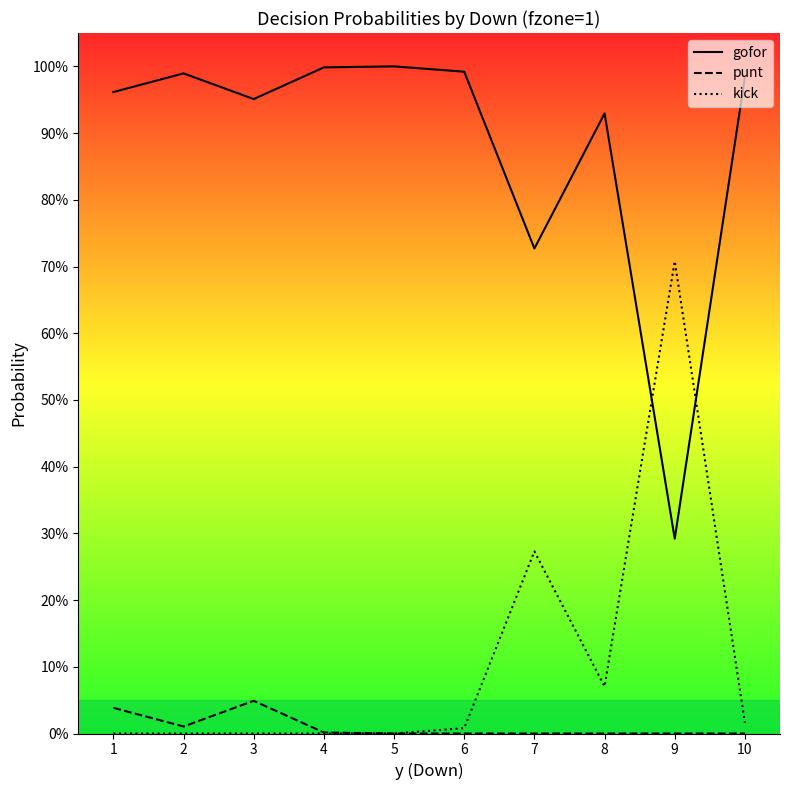

Is the value of gofor at 7 greater than the value of kick at 10?

Yes